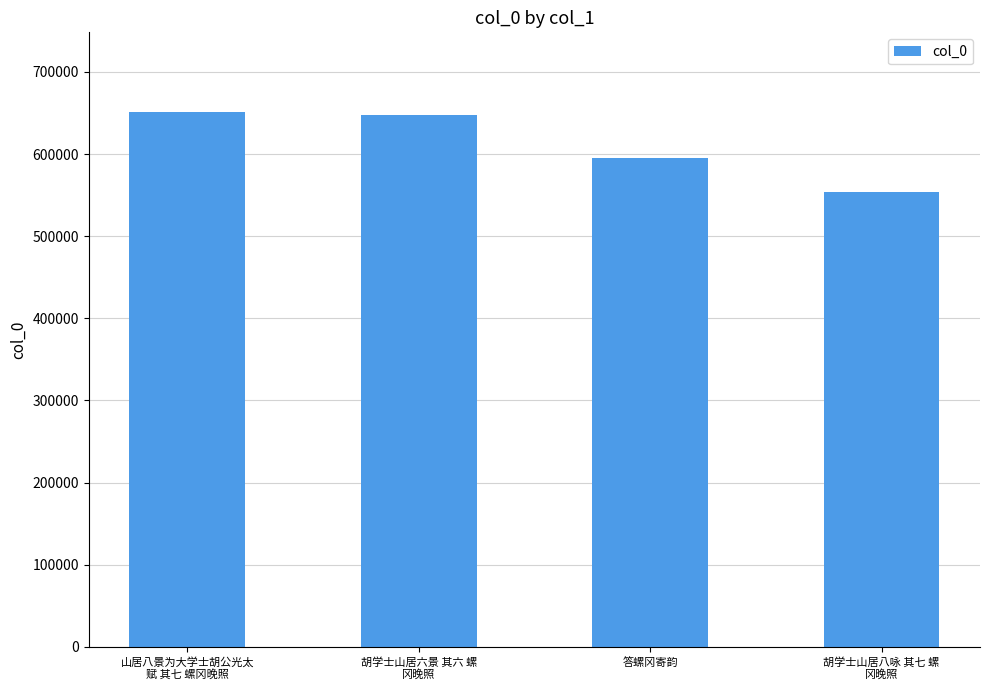

The chart shows a value of 595611 at 答螺冈寄韵. True or false?

True